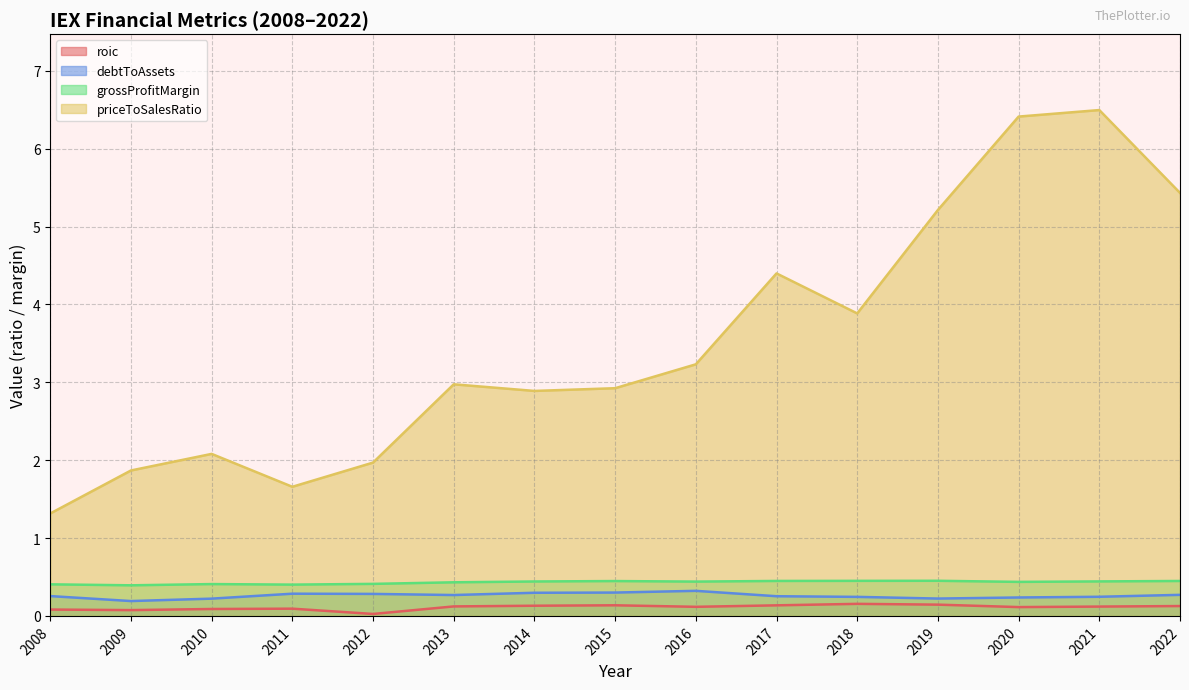

Reading left to right, what are all the values shown in this chart?

roic: 0.1	0.1	0.1	0.1	0.0	0.1	0.1	0.1	0.1	0.1	0.2	0.1	0.1	0.1	0.1
debtToAssets: 0.3	0.2	0.2	0.3	0.3	0.3	0.3	0.3	0.3	0.3	0.2	0.2	0.2	0.2	0.3
grossProfitMargin: 0.4	0.4	0.4	0.4	0.4	0.4	0.4	0.4	0.4	0.4	0.5	0.5	0.4	0.4	0.4
priceToSalesRatio: 1.3	1.9	2.1	1.7	2.0	3.0	2.9	2.9	3.2	4.4	3.9	5.2	6.4	6.5	5.4